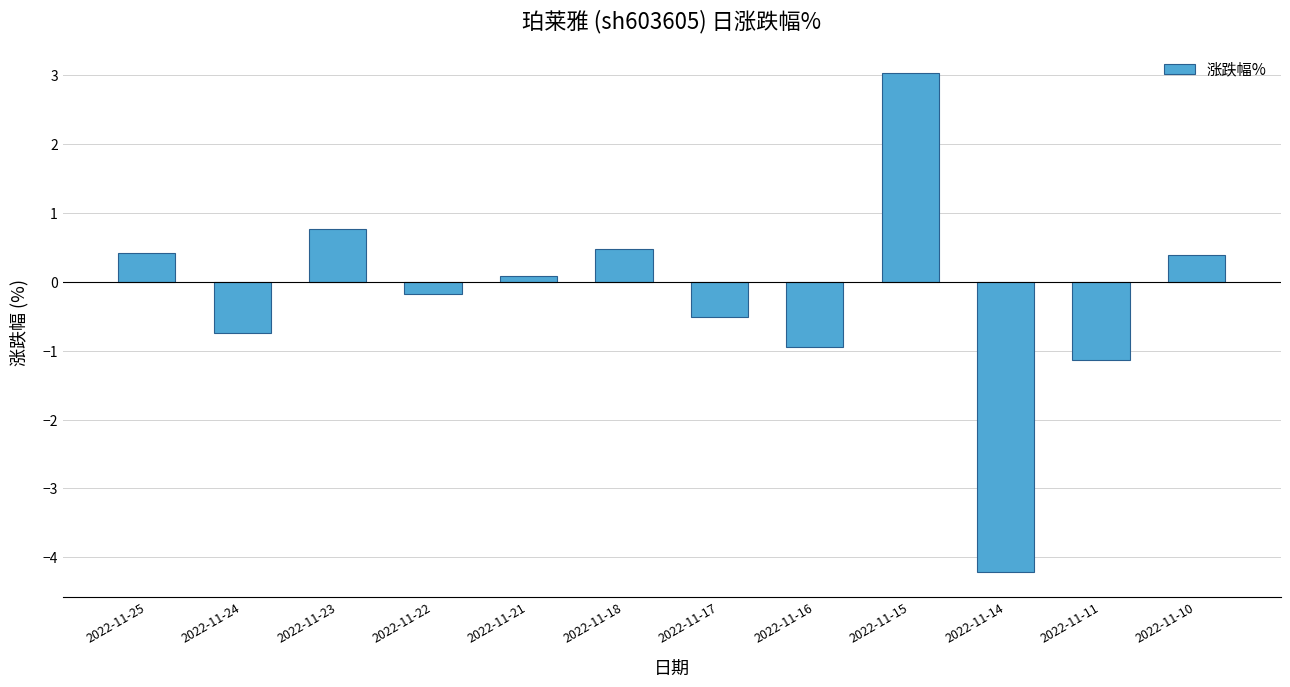

What is the value of the 1st bar from the left?

0.4